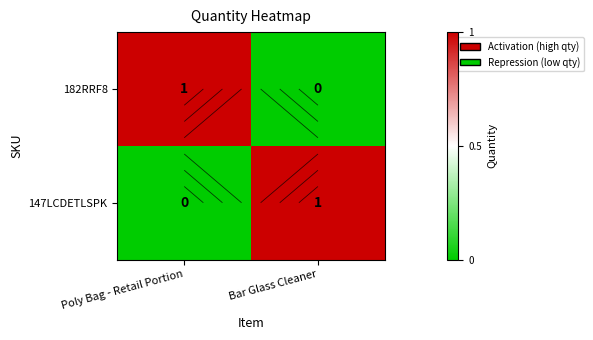

What is the difference between the maximum and minimum values in the 182RRF8 series?

1